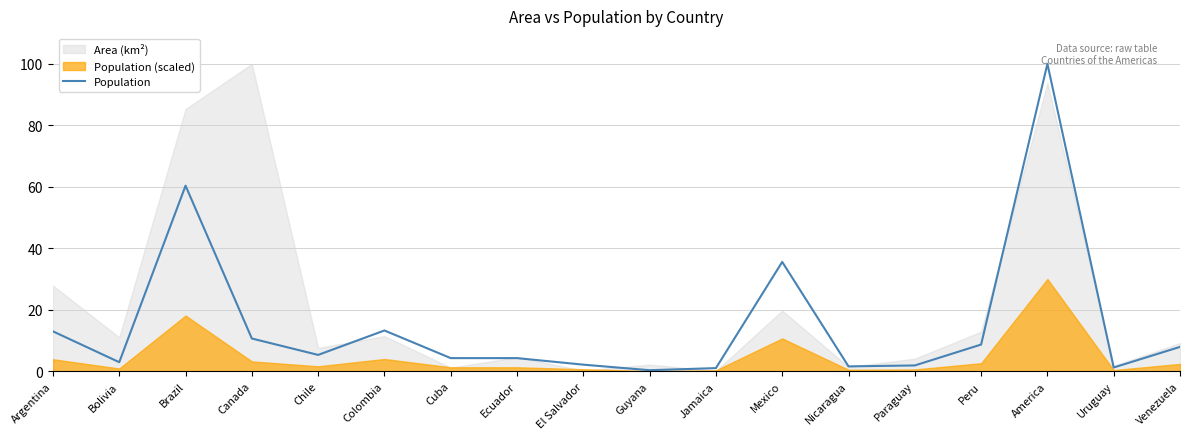

Reading left to right, list all the values displayed in this chart.

13.0	2.9	60.4	10.6	5.3	13.2	4.3	4.3	2.1	0.3	1.0	35.6	1.6	1.9	8.7	100.0	1.2	7.9